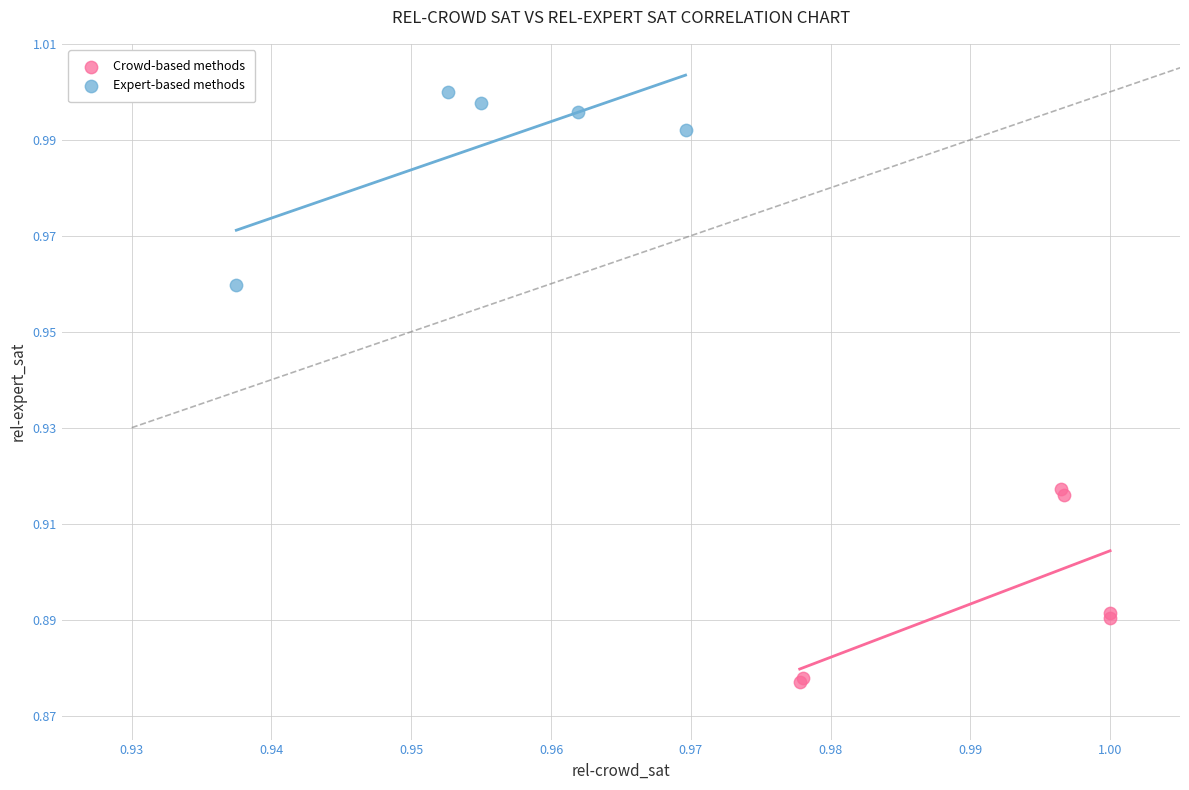

What are all the series names shown in the legend?

Crowd-based methods, Expert-based methods